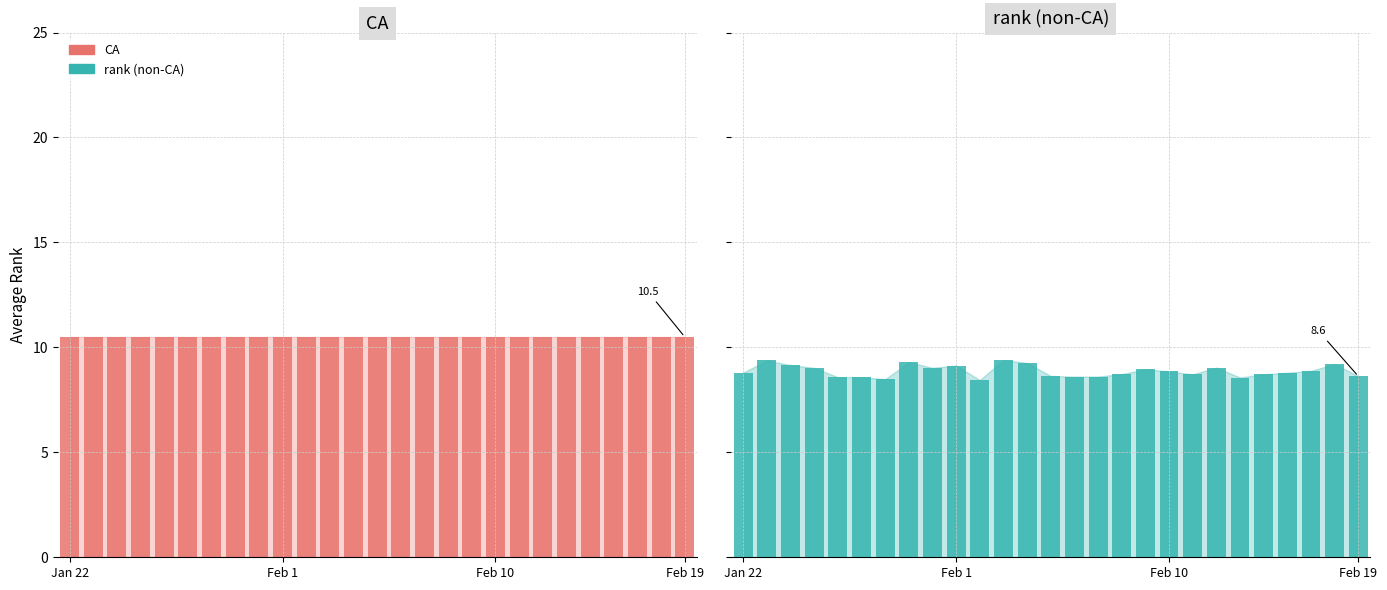

Which series changed the most between Feb 19 and 16?

rank (non-CA)